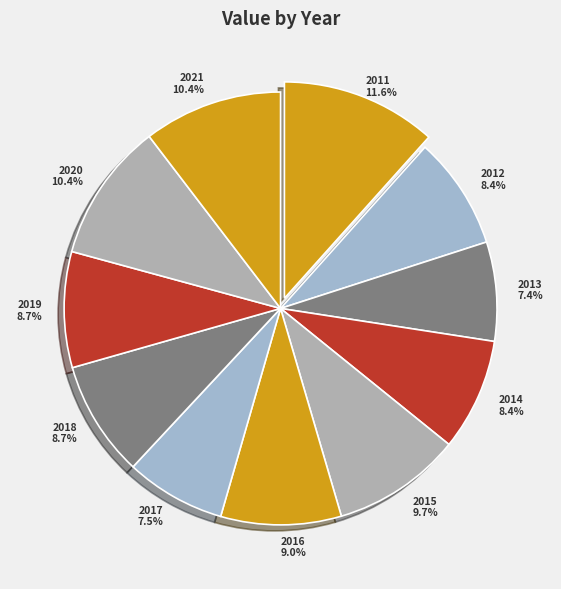

How many segments does this pie chart have?

11